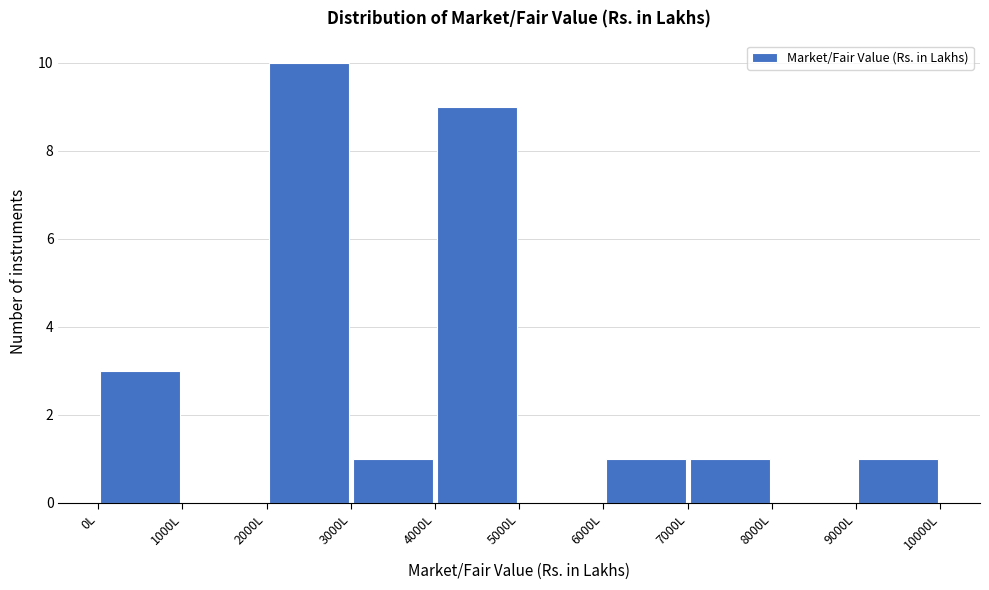

Which range on the x-axis has the tallest bar?

2000 to 3000